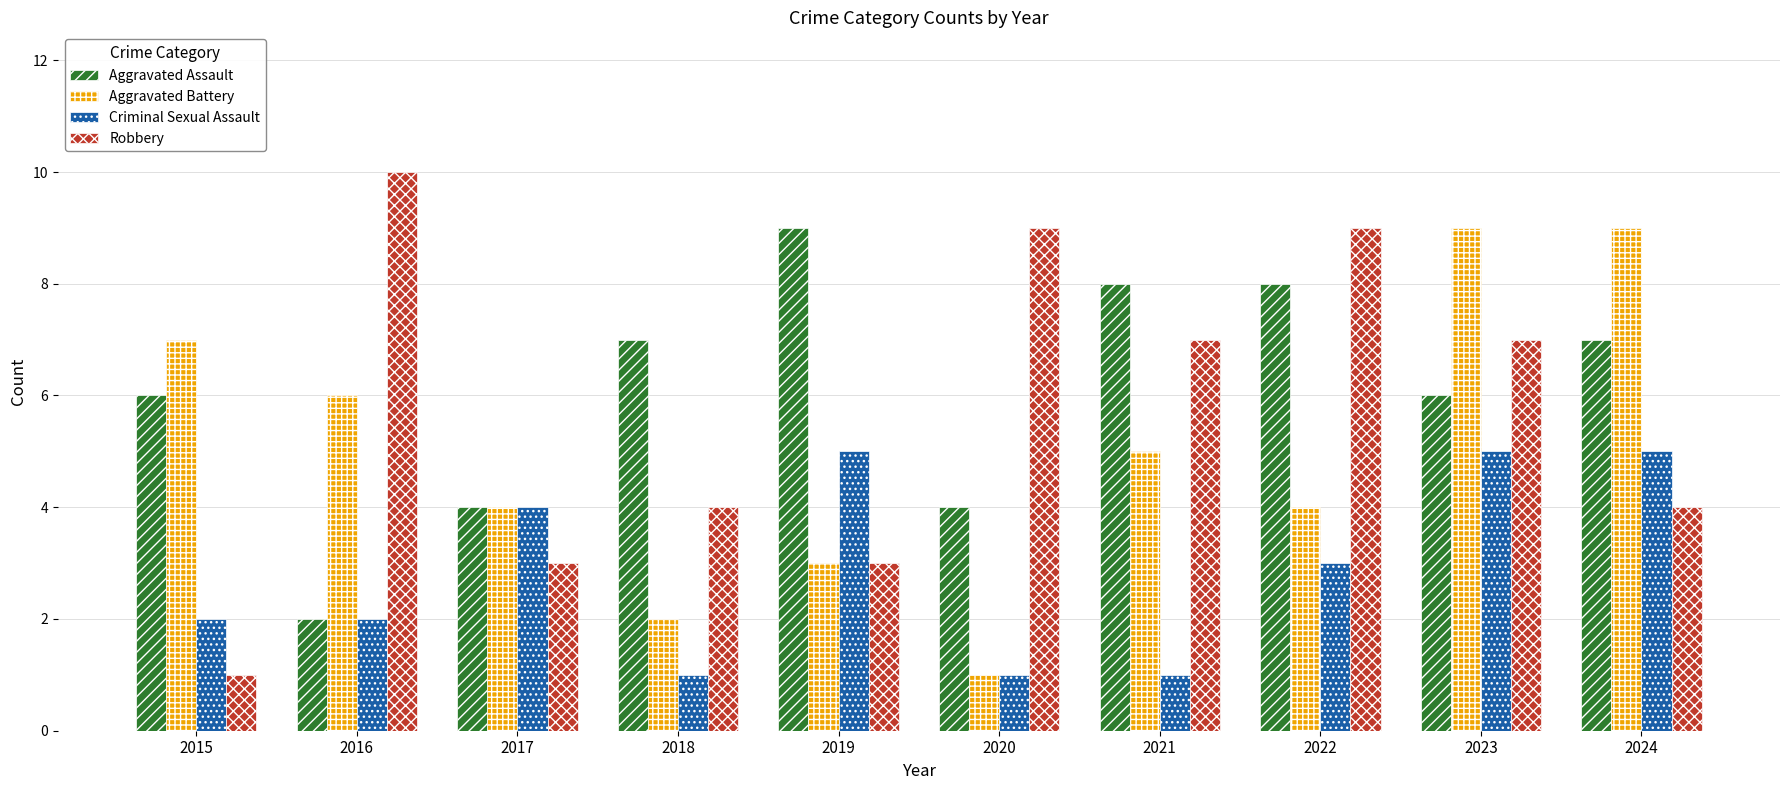

How many bars are there in total?

40